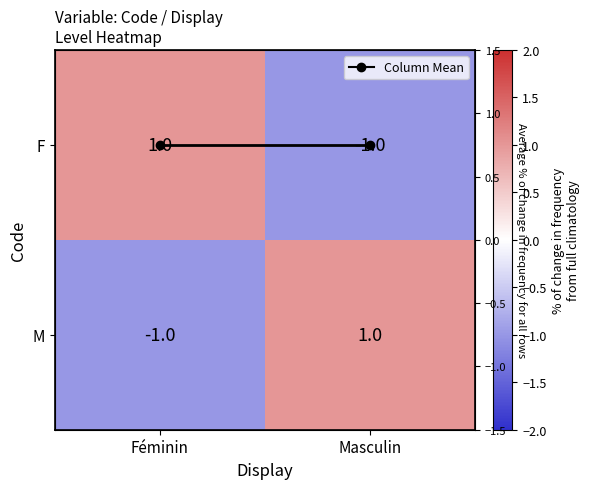

How many data points does each series have?

2